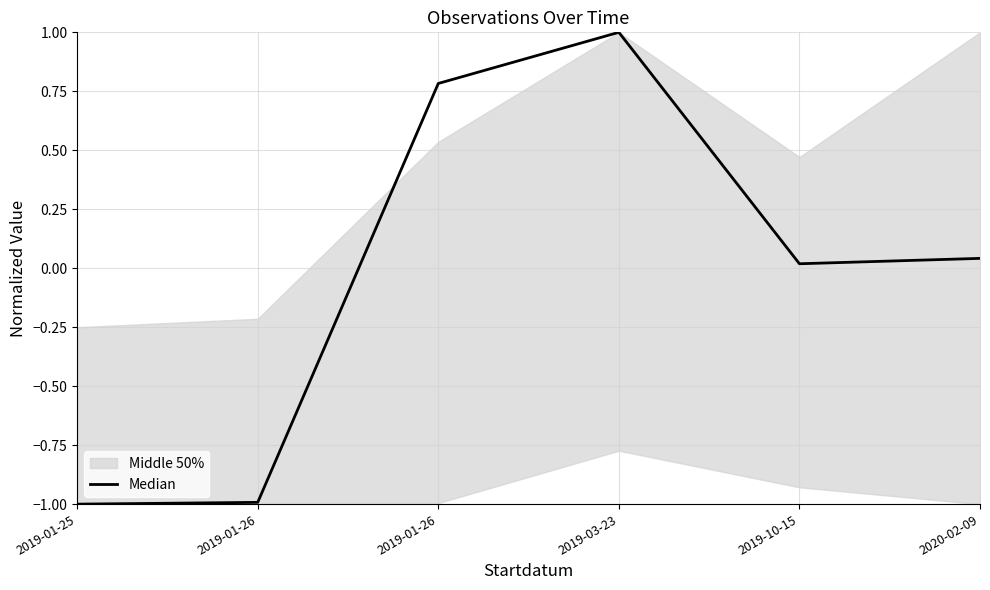

Does the chart display data point markers on the line(s)?

No